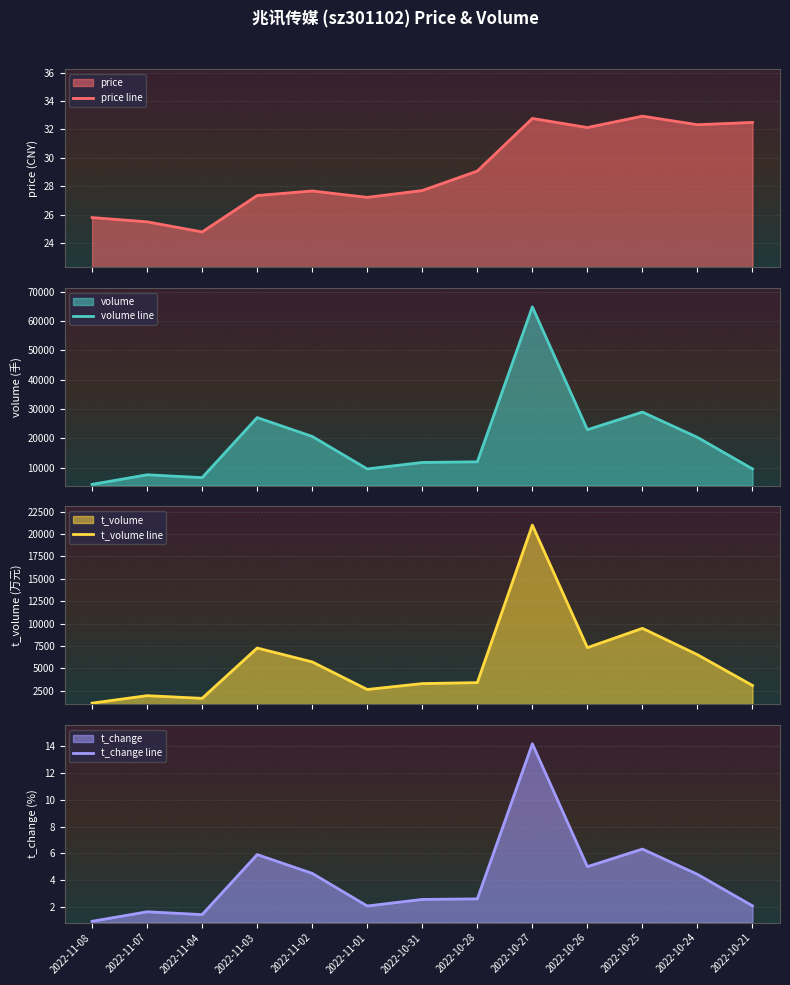

Count the number of categories in the chart.

13